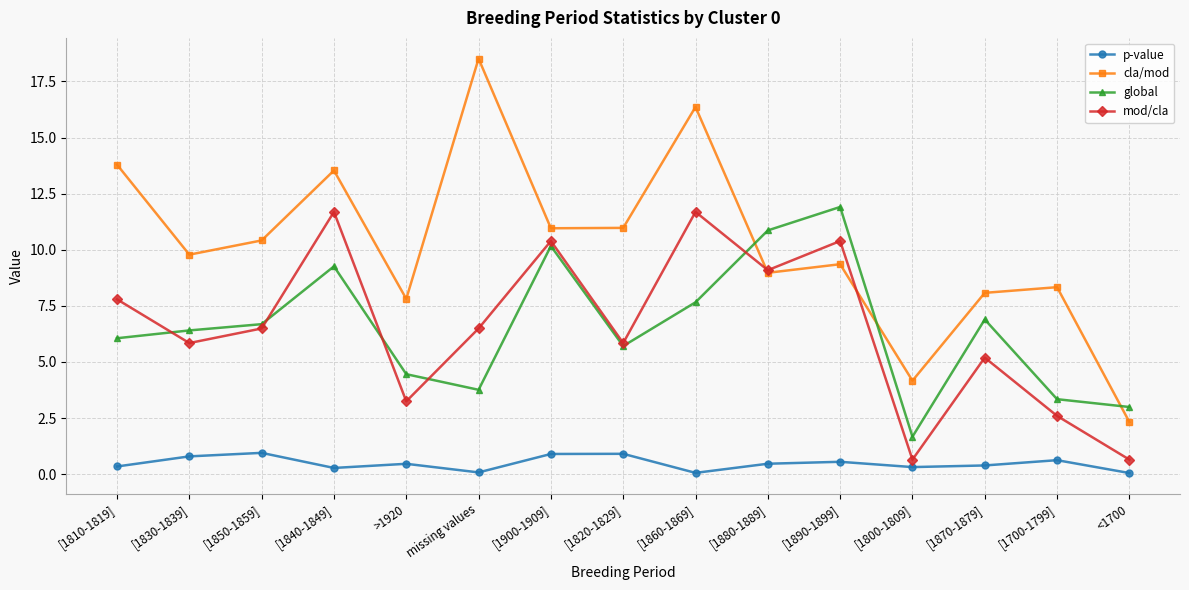

What position from the right is [1860-1869]?

7